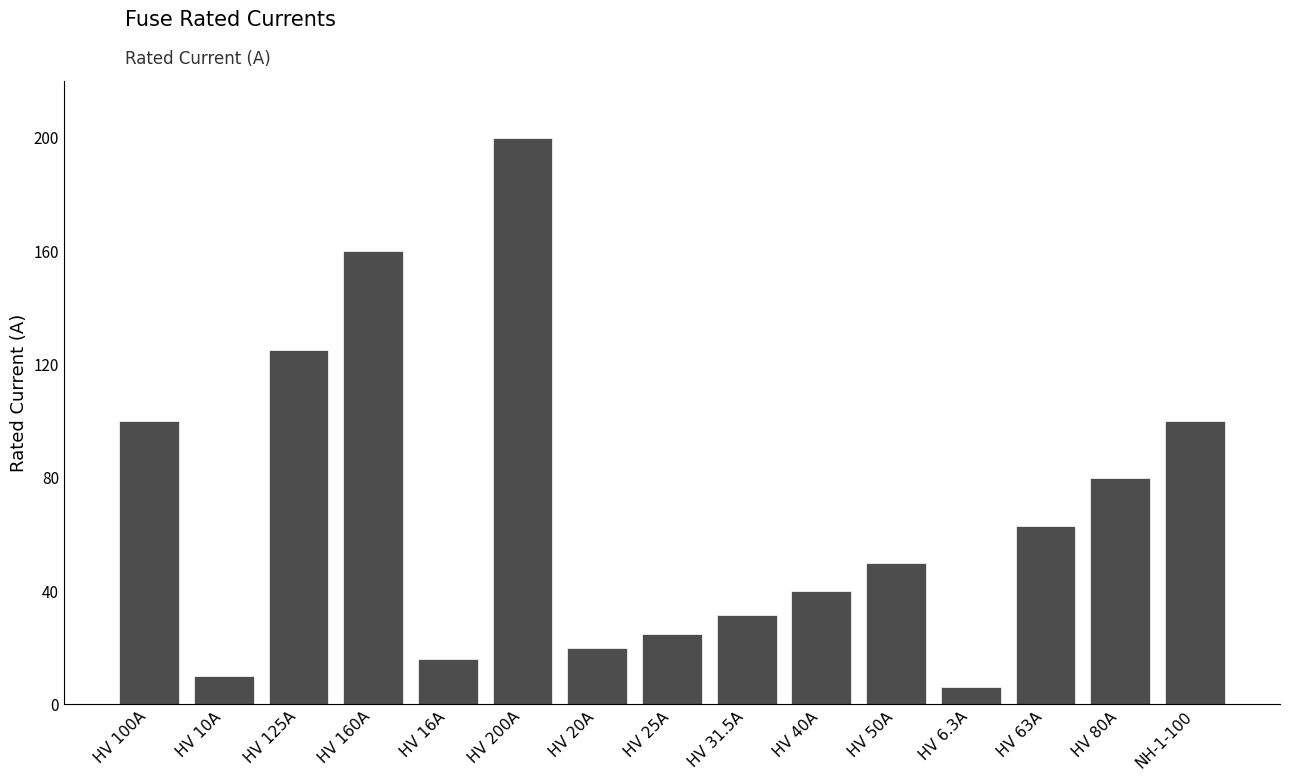

Count the number of categories in the chart.

15